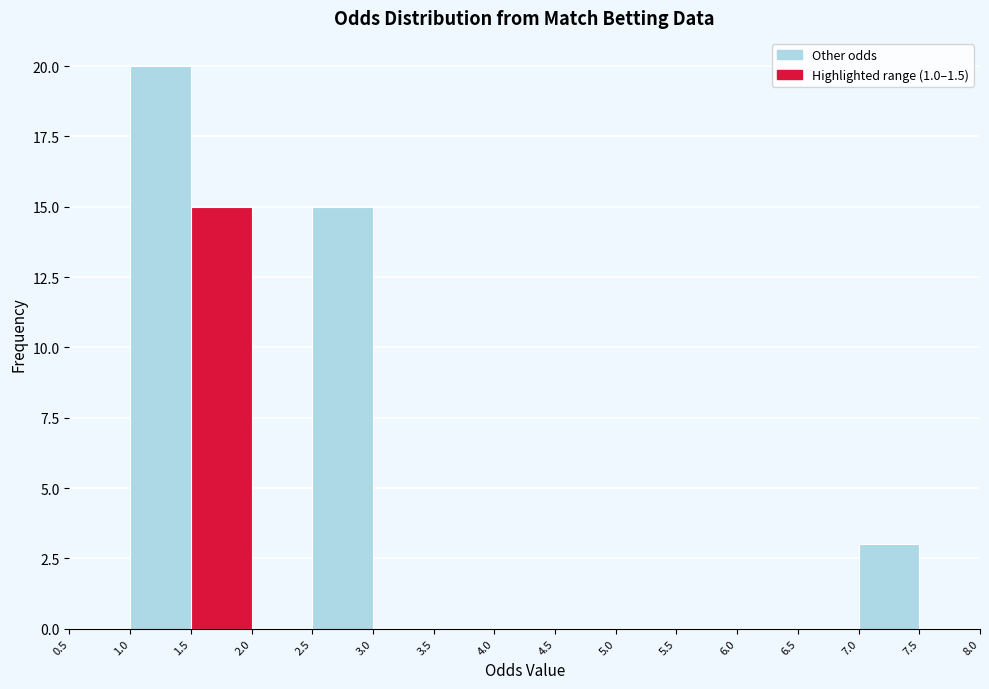

Reading left to right, transcribe this chart: for each bar, give the range it covers on the x-axis and its height. The values are not printed on the chart, so give them approximately, as read against the axis.

0.5 to 1.0: 0
1.0 to 1.5: 20
1.5 to 2.0: 15
2.0 to 2.5: 0
2.5 to 3.0: 15
3.0 to 3.5: 0
3.5 to 4.0: 0
4.0 to 4.5: 0
4.5 to 5.0: 0
5.0 to 5.5: 0
5.5 to 6.0: 0
6.0 to 6.5: 0
6.5 to 7.0: 0
7.0 to 7.5: 3
7.5 to 8.0: 0